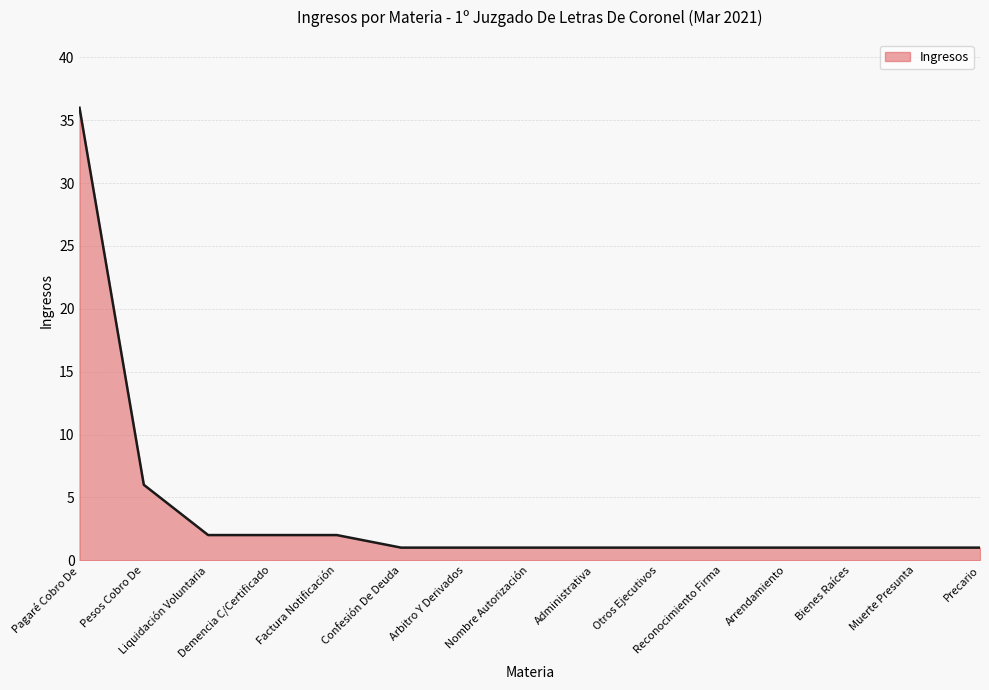

Approximately how many times larger is the value at Precario compared to Administrativa?

1.0